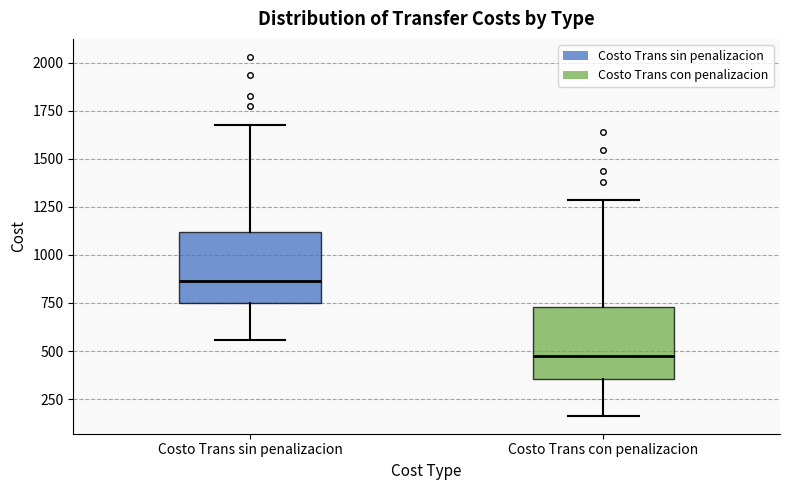

Which box's median line is the highest?

Costo Trans sin penalizacion